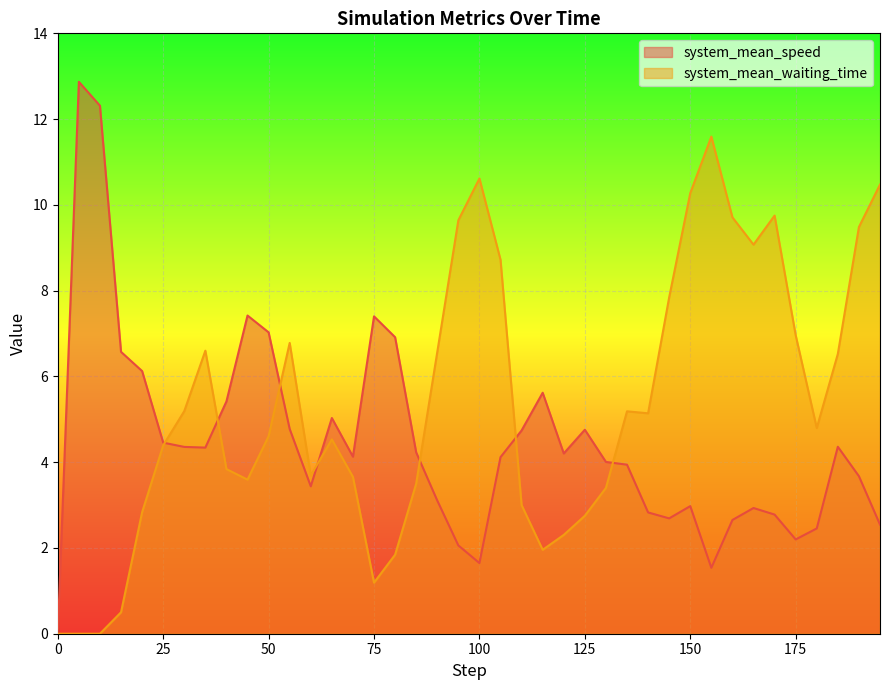

True or false: system_mean_speed has more than 2 interior local peaks.

True